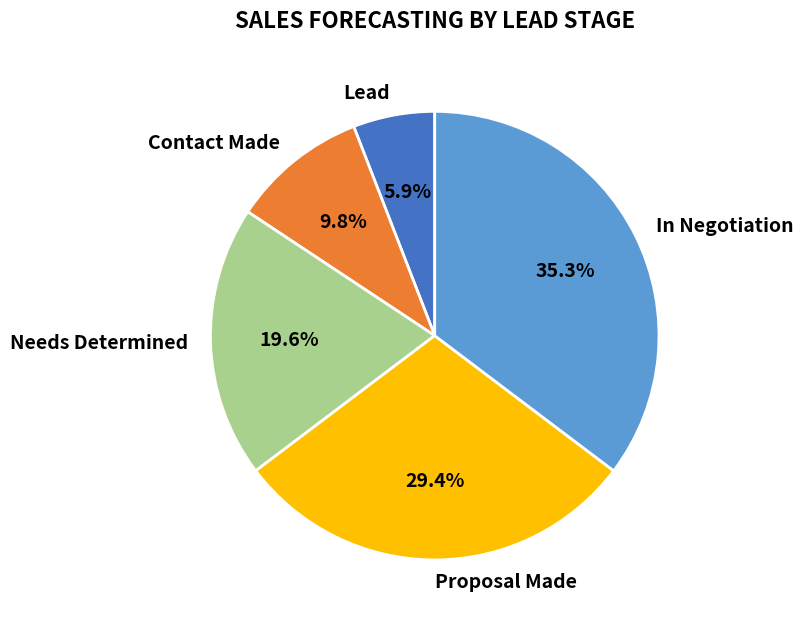

Between Needs Determined and Lead, which is larger?

Needs Determined